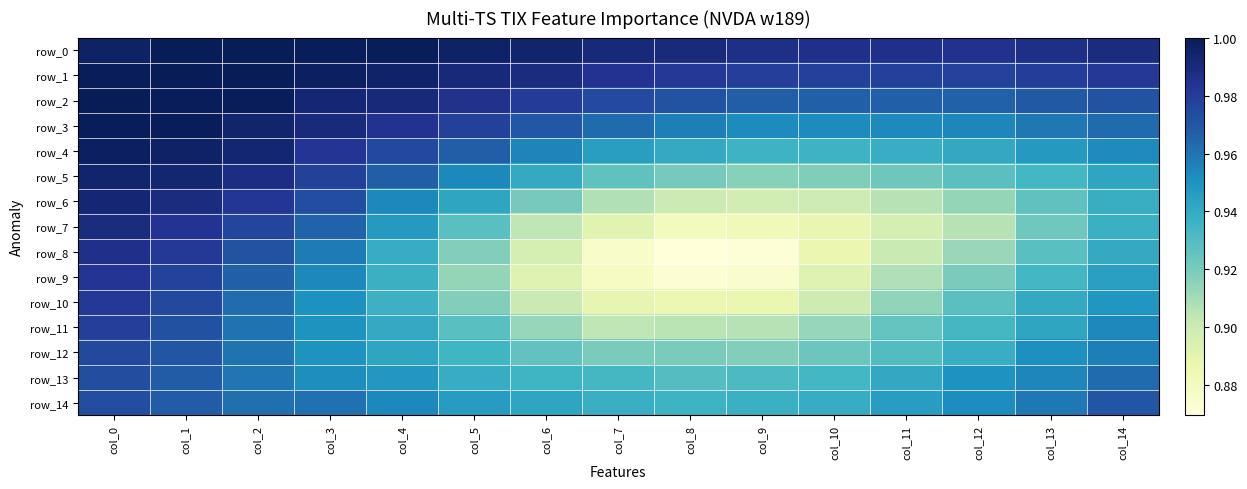

At which category does the chart reach its peak across all series?

col_1